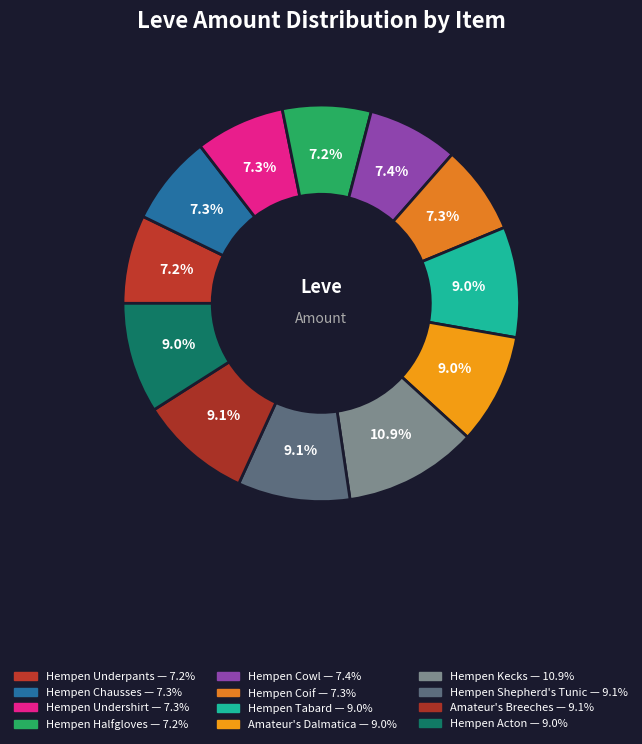

Which category has the smallest portion of the pie?

Hempen Underpants